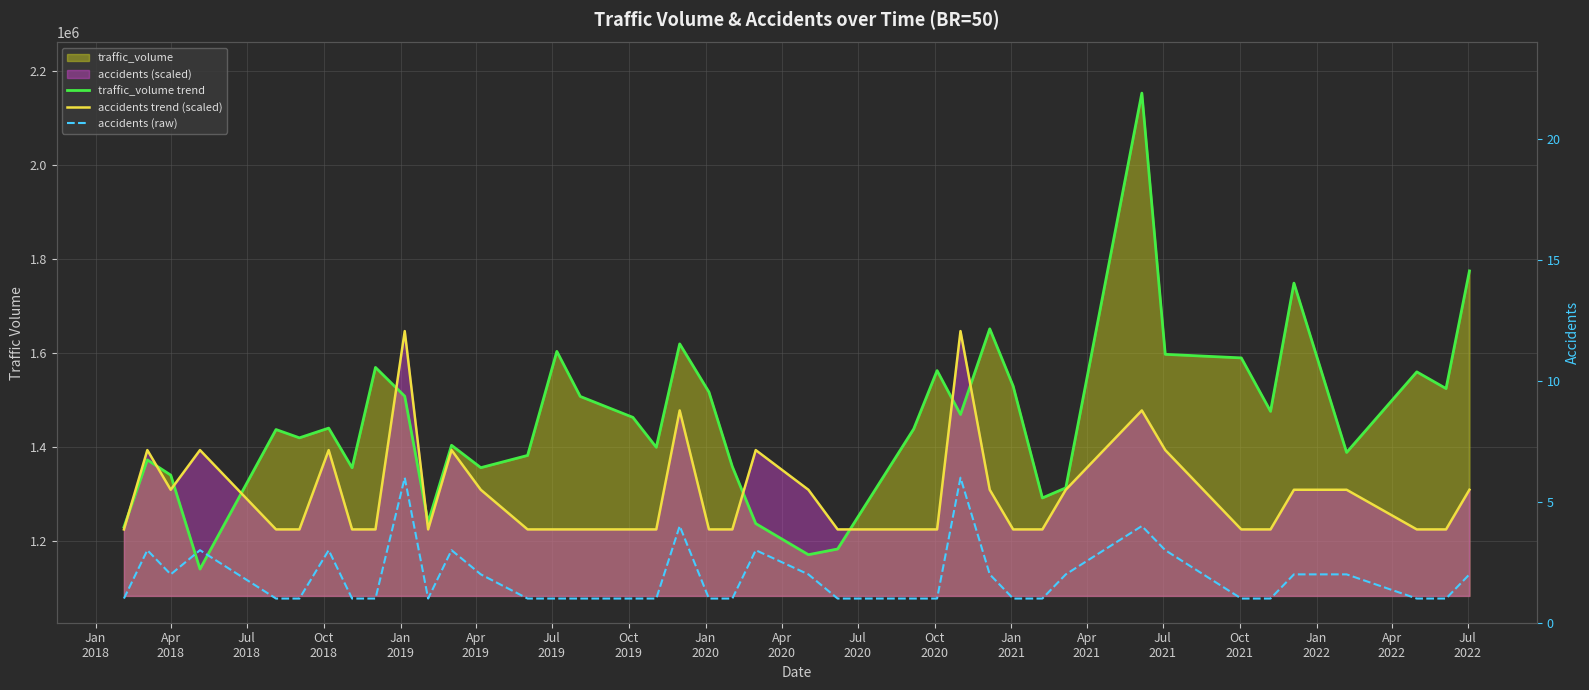

The value of accidents trend (scaled) at 27 is 2321692.1. True or false?

False